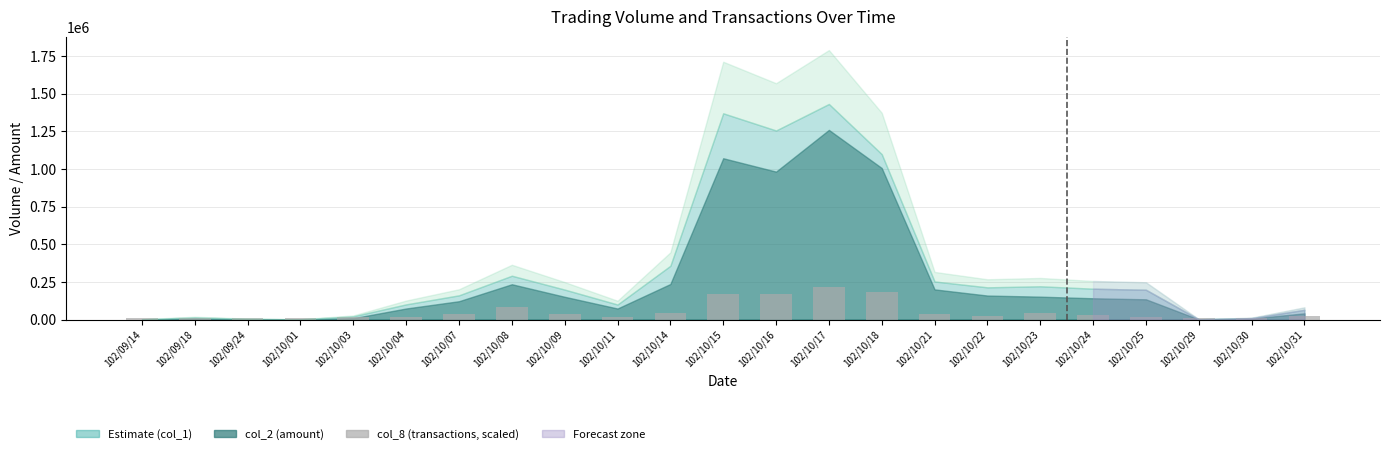

What is the average value?

52662.6